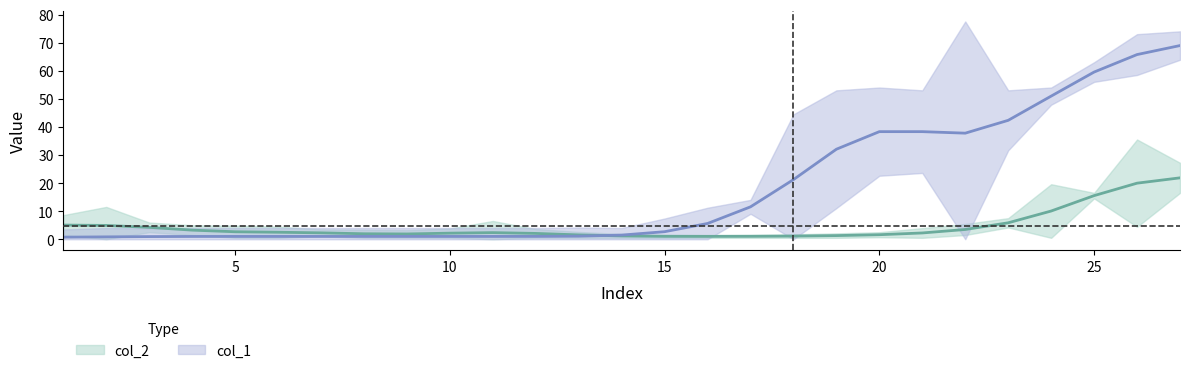

After their last crossing, which series has the higher values: col_1 or col_2?

col_1